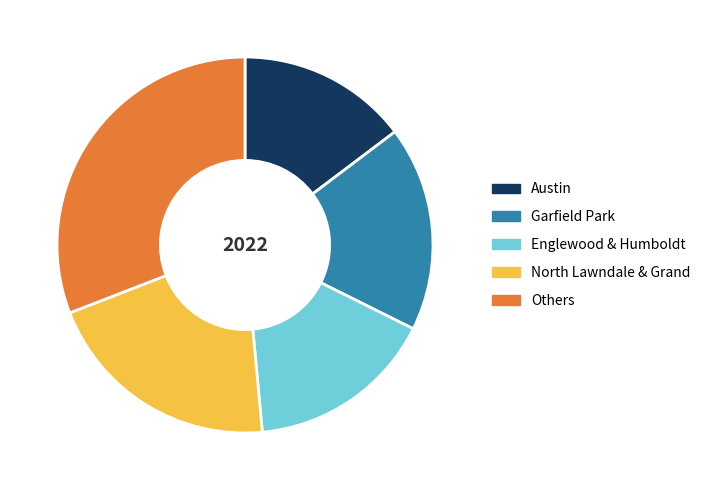

Is there any slice that represents more than half of the pie?

No